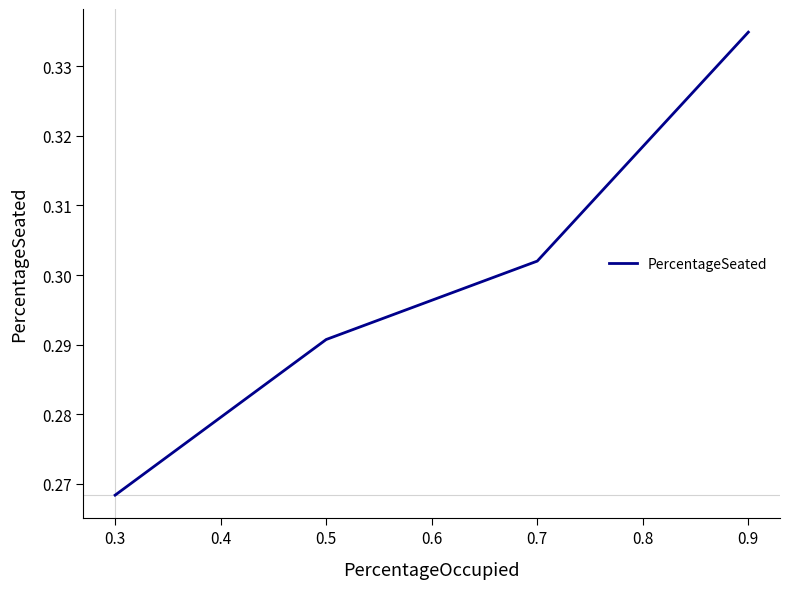

What is the sum of all values?

1.2